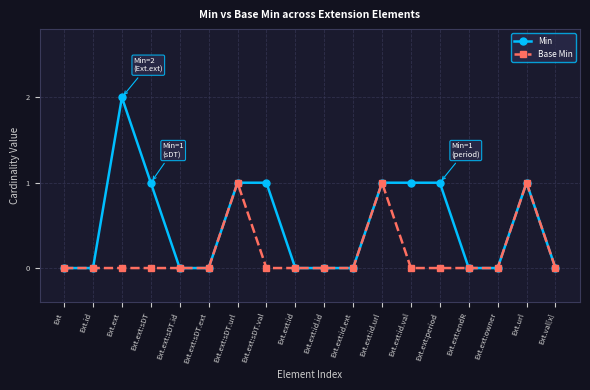

List the series in order of their overall mean, highest first.

Min, Base Min